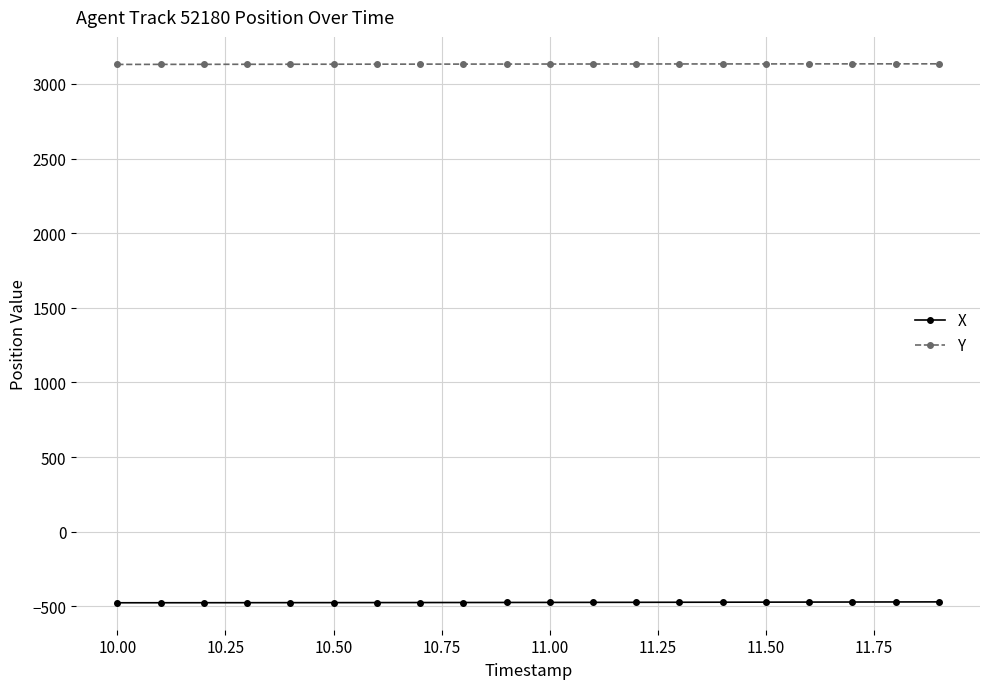

What is the greatest value displayed?

3134.1